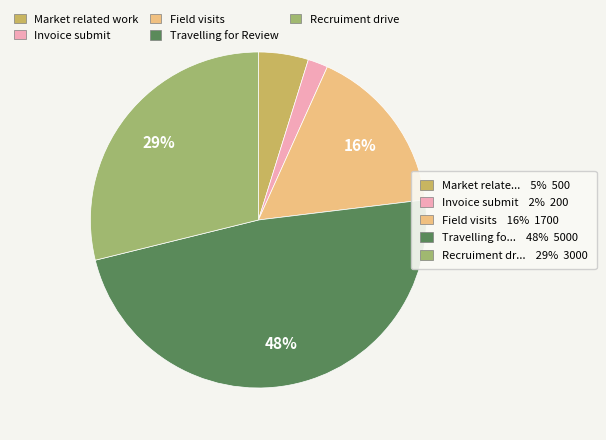

To the nearest percent, what is the difference between the largest and smallest slice percentages?

46%